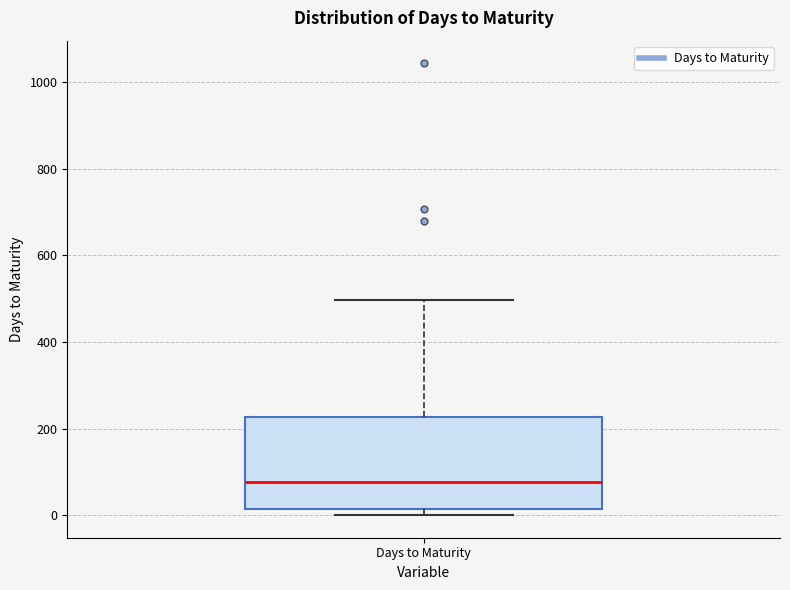

Where does the median line of the box for Days to Maturity sit on the y-axis? The values are not printed on the chart, so give them approximately, as read against the axis.

80